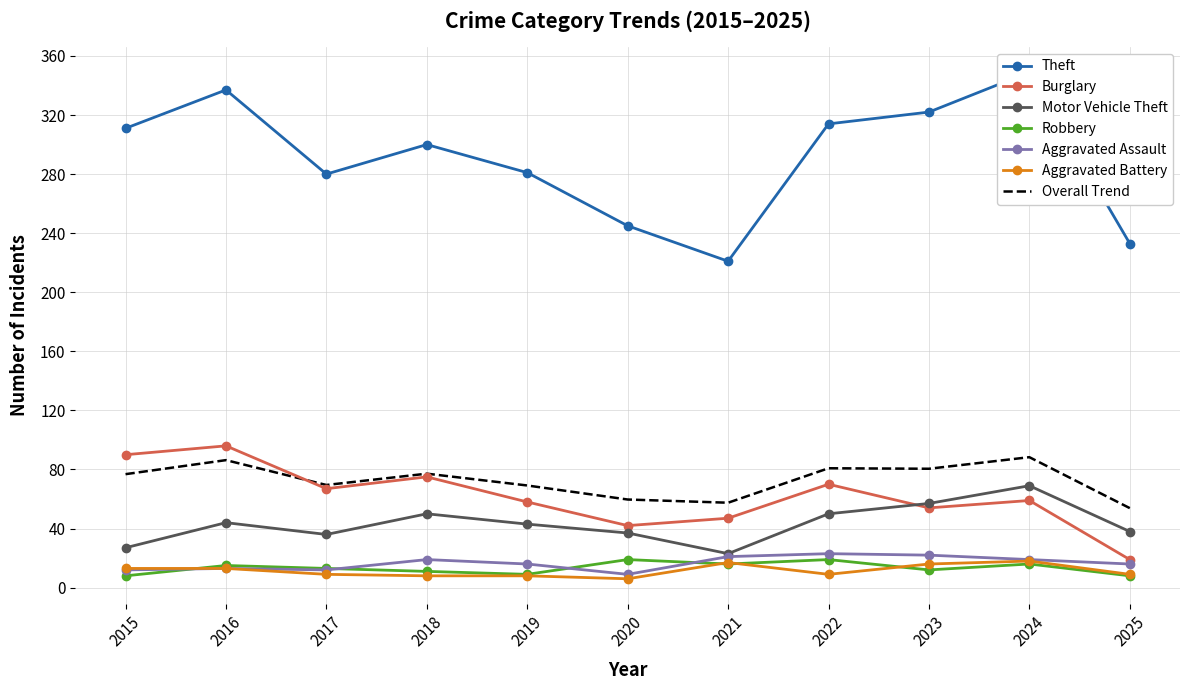

Rank the series by their maximum value, from lowest to highest.

Aggravated Battery, Robbery, Aggravated Assault, Motor Vehicle Theft, Burglary, Theft